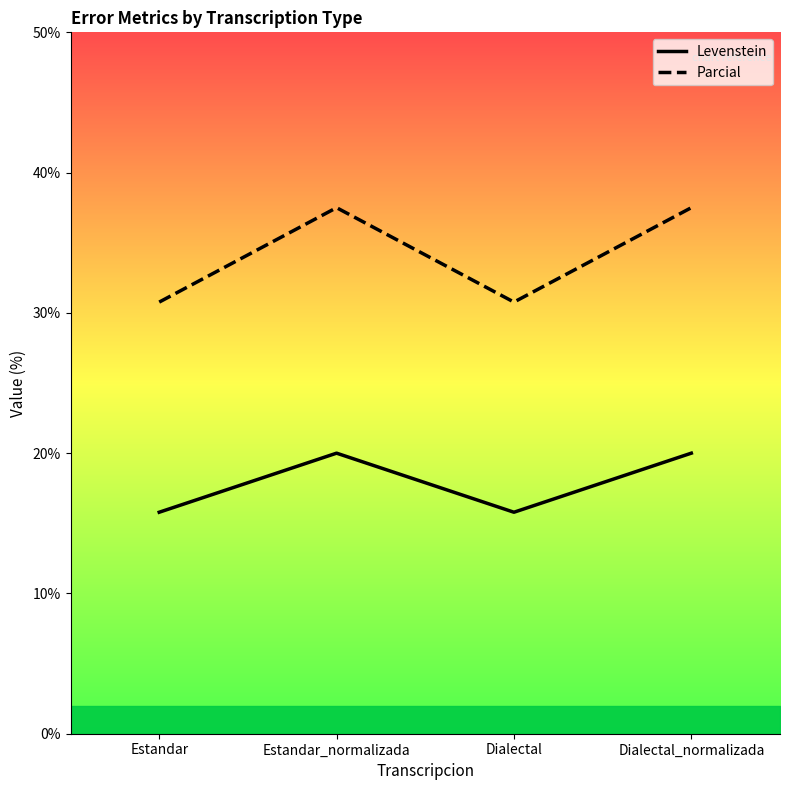

True or false: Parcial and Levenstein cross at least once.

False